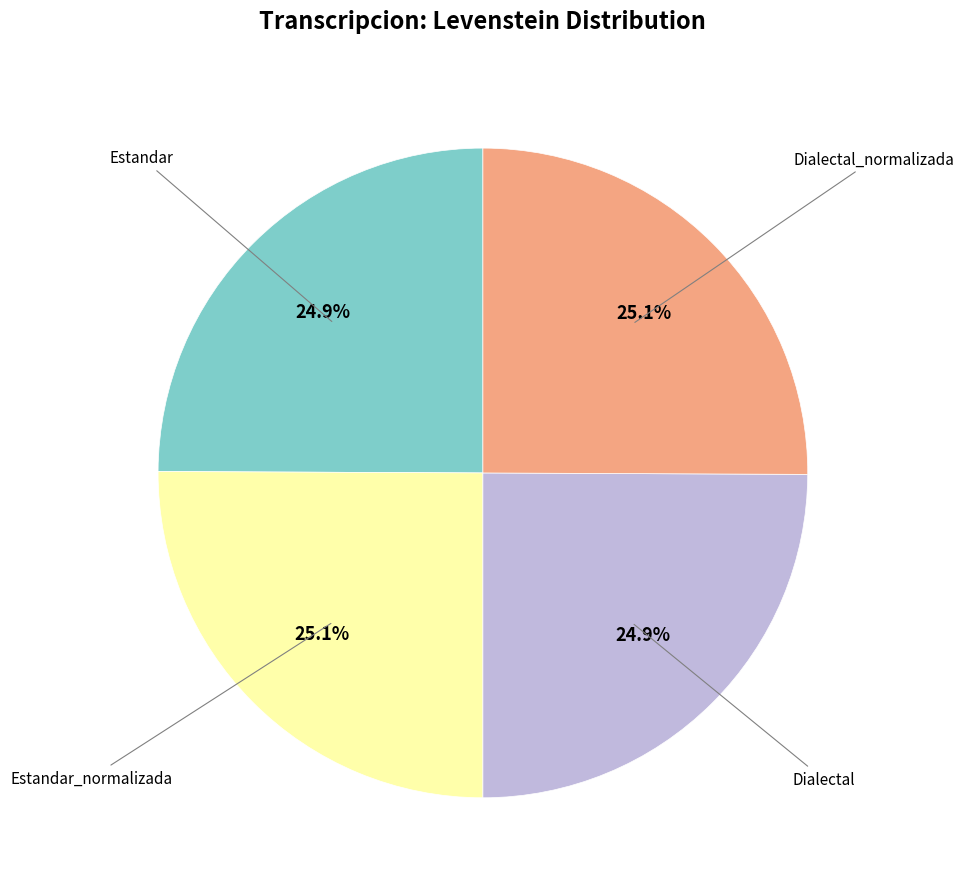

Does any single category account for the majority?

No